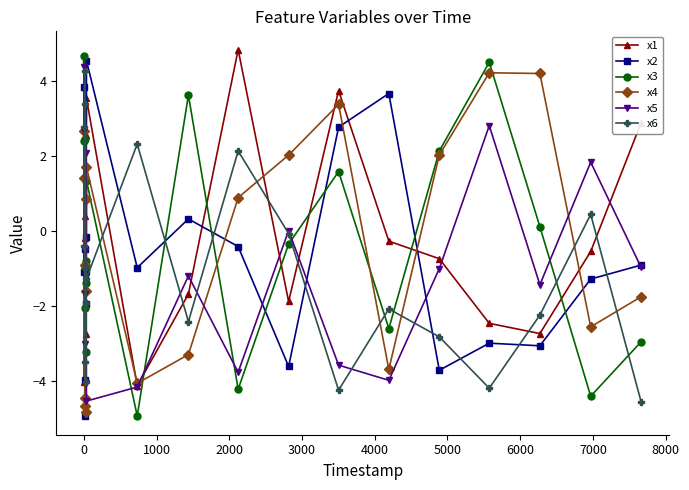

At how many categories does at least one series exceed 1?

18